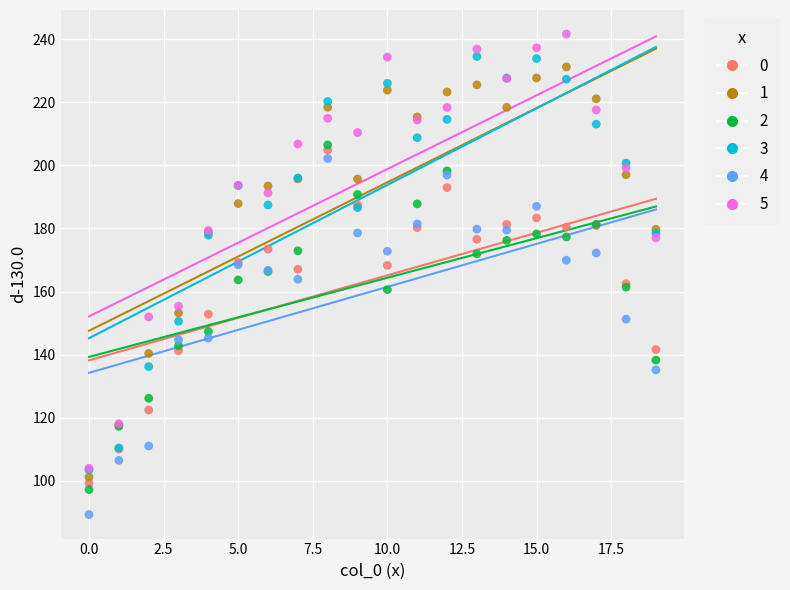

What are all the series names shown in the legend?

0, 1, 2, 3, 4, 5